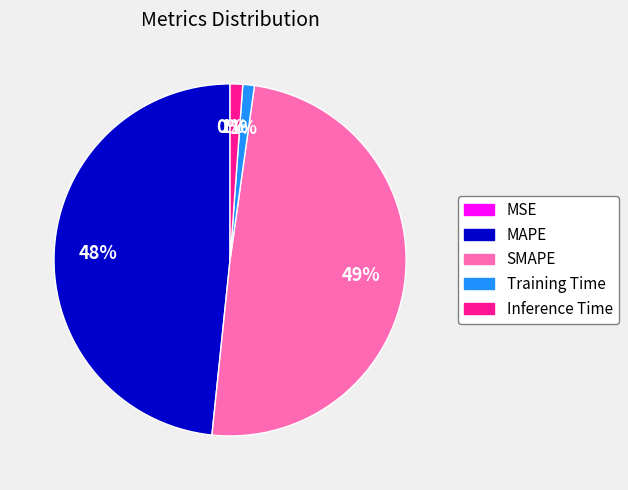

To the nearest percent, what is the average slice percentage?

20%